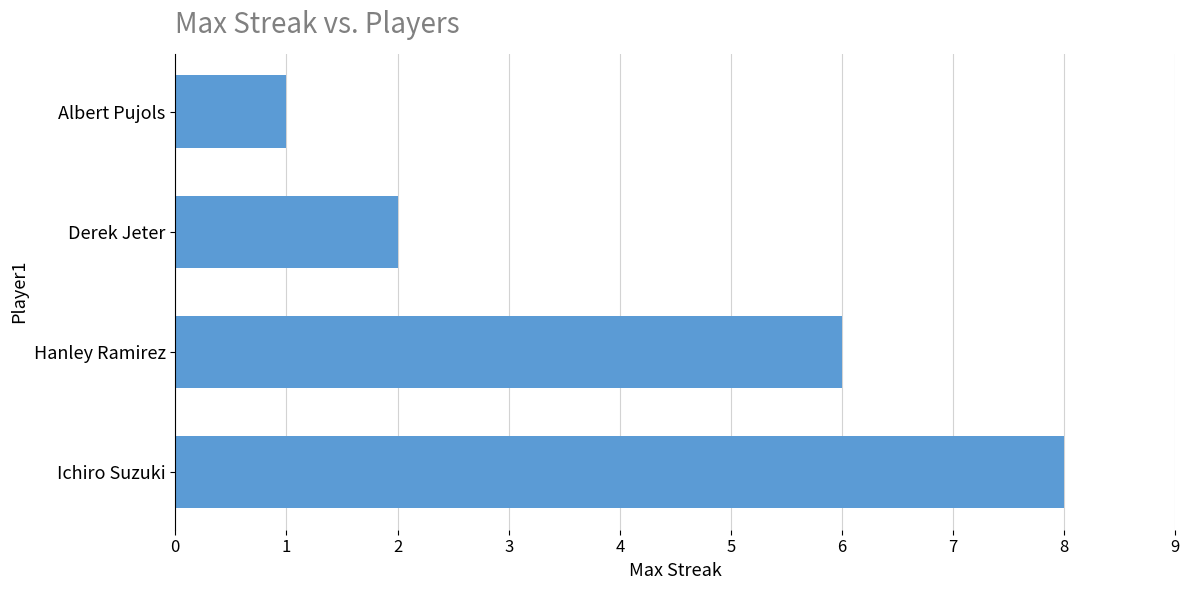

What is the maximum value shown in the chart?

8